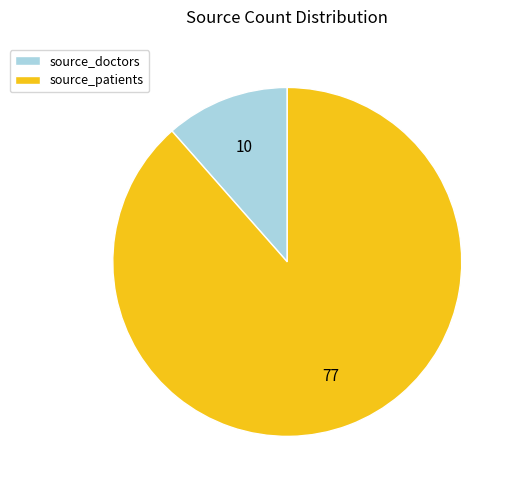

Does any single category account for the majority?

Yes